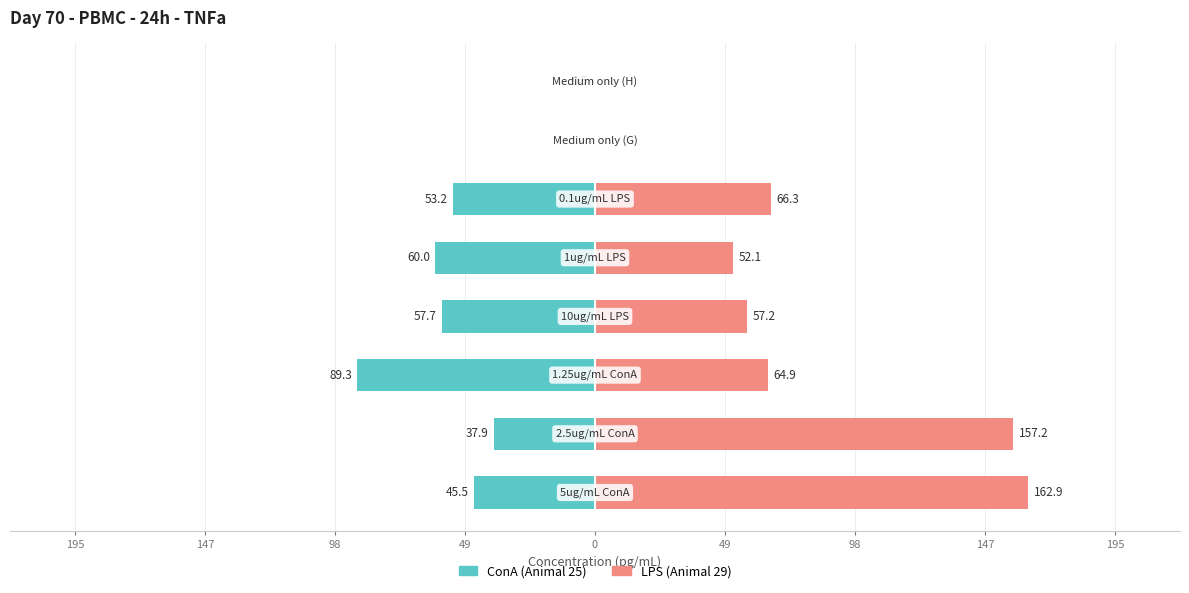

Does the chart contain stacked bars?

No